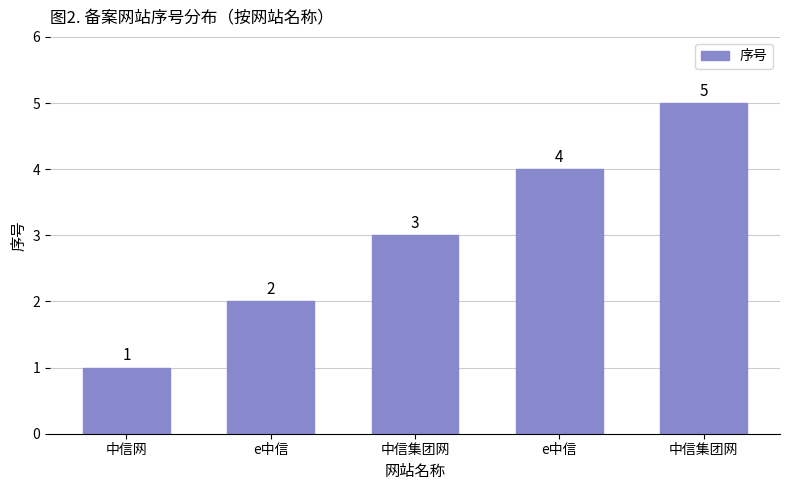

Count the number of data series in this chart.

1